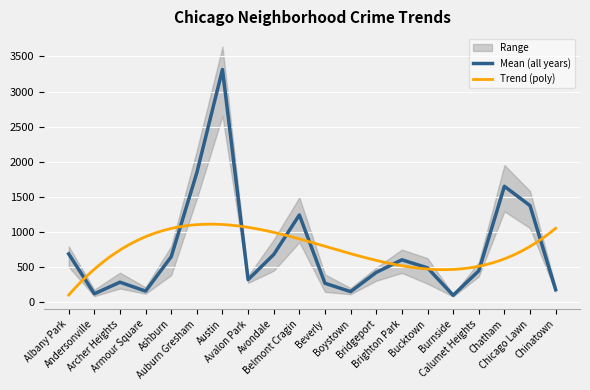

What position from the left is Chicago Lawn?

19